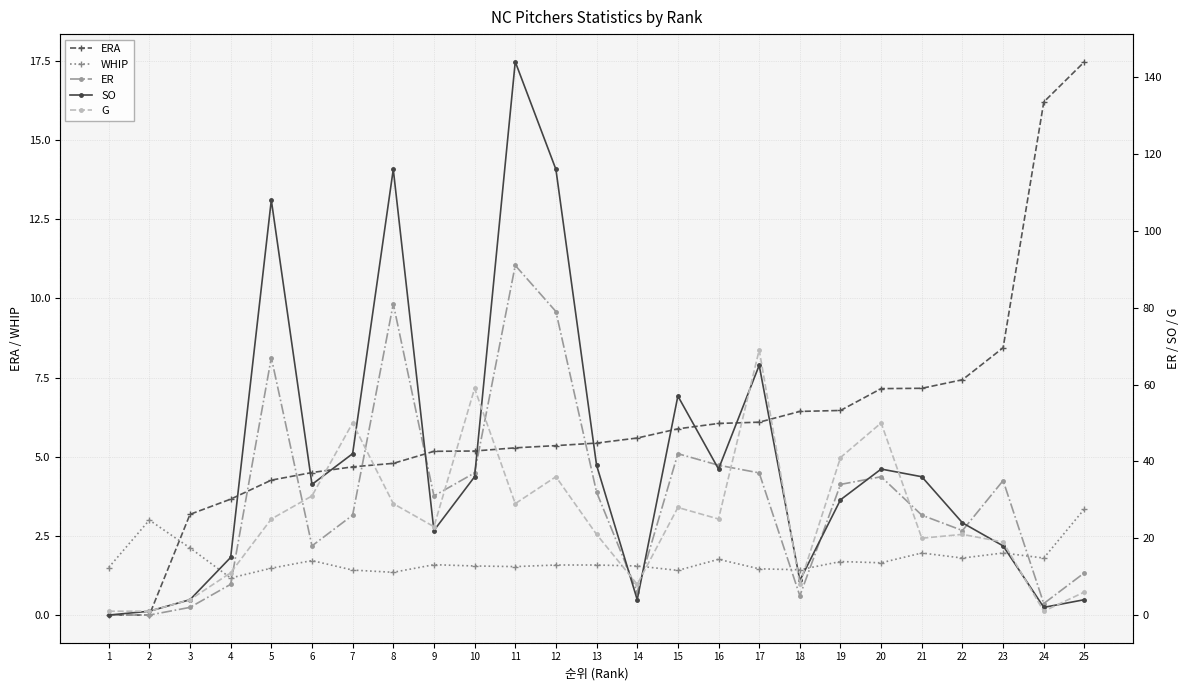

Reading right to left, transcribe all the data shown in this chart.

ERA: 25=17.5	24=16.2	23=8.4	22=7.4	21=7.2	20=7.2	19=6.5	18=6.4	17=6.1	16=6.0	15=5.9	14=5.6	13=5.4	12=5.3	11=5.3	10=5.2	9=5.2	8=4.8	7=4.7	6=4.5	5=4.3	4=3.7	3=3.2	2=0.0	1=0.0
WHIP: 25=3.4	24=1.8	23=2.0	22=1.8	21=2.0	20=1.6	19=1.7	18=1.4	17=1.5	16=1.8	15=1.4	14=1.6	13=1.6	12=1.6	11=1.5	10=1.6	9=1.6	8=1.4	7=1.4	6=1.7	5=1.5	4=1.2	3=2.1	2=3.0	1=1.5
ER: 25=11.0	24=3.0	23=35.0	22=22.0	21=26.0	20=36.0	19=34.0	18=5.0	17=37.0	16=39.0	15=42.0	14=6.0	13=32.0	12=79.0	11=91.0	10=37.0	9=31.0	8=81.0	7=26.0	6=18.0	5=67.0	4=8.0	3=2.0	2=0.0	1=0.0
SO: 25=4.0	24=2.0	23=18.0	22=24.0	21=36.0	20=38.0	19=30.0	18=9.0	17=65.0	16=38.0	15=57.0	14=4.0	13=39.0	12=116.0	11=144.0	10=36.0	9=22.0	8=116.0	7=42.0	6=34.0	5=108.0	4=15.0	3=4.0	2=1.0	1=0.0
G: 25=6.0	24=1.0	23=19.0	22=21.0	21=20.0	20=50.0	19=41.0	18=8.0	17=69.0	16=25.0	15=28.0	14=8.0	13=21.0	12=36.0	11=29.0	10=59.0	9=23.0	8=29.0	7=50.0	6=31.0	5=25.0	4=11.0	3=4.0	2=1.0	1=1.0